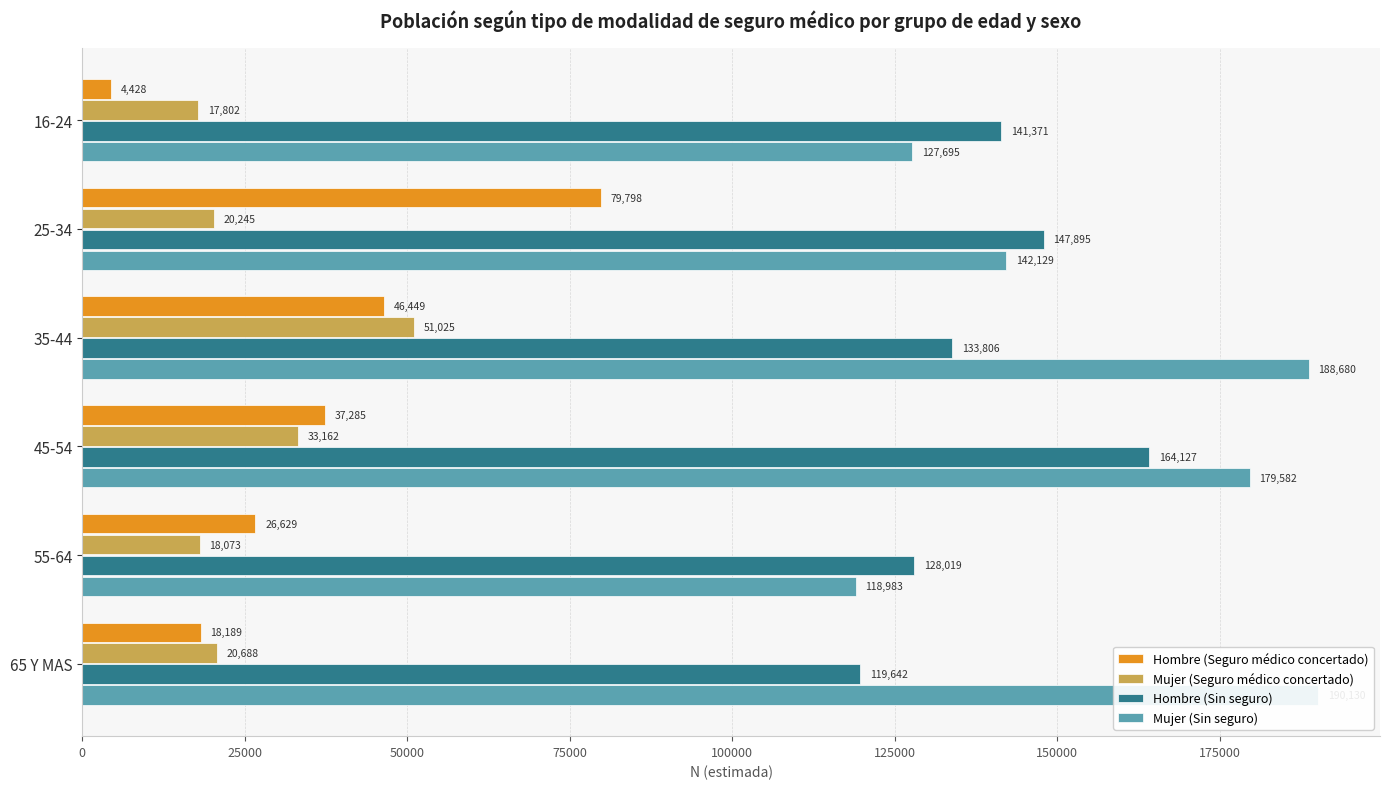

What is the spread (max minus min) of values at 65 Y MAS?

171941